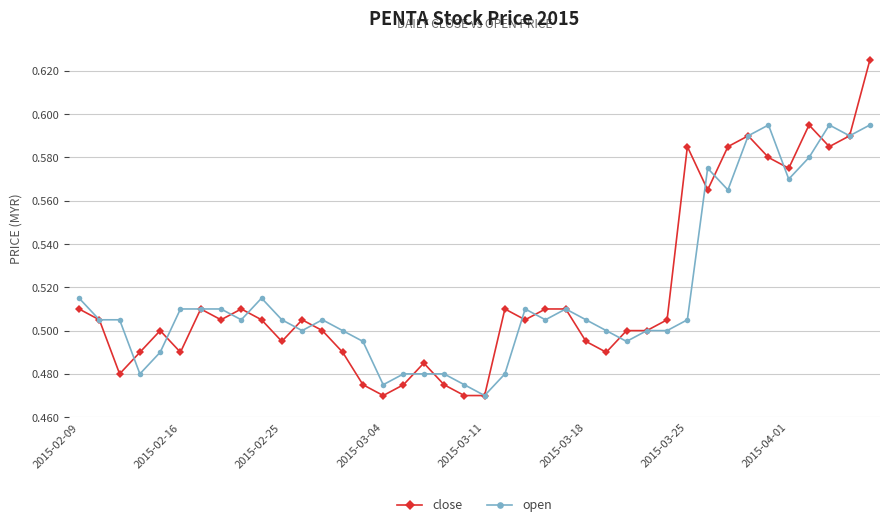

At how many categories does at least one series exceed 0?

40